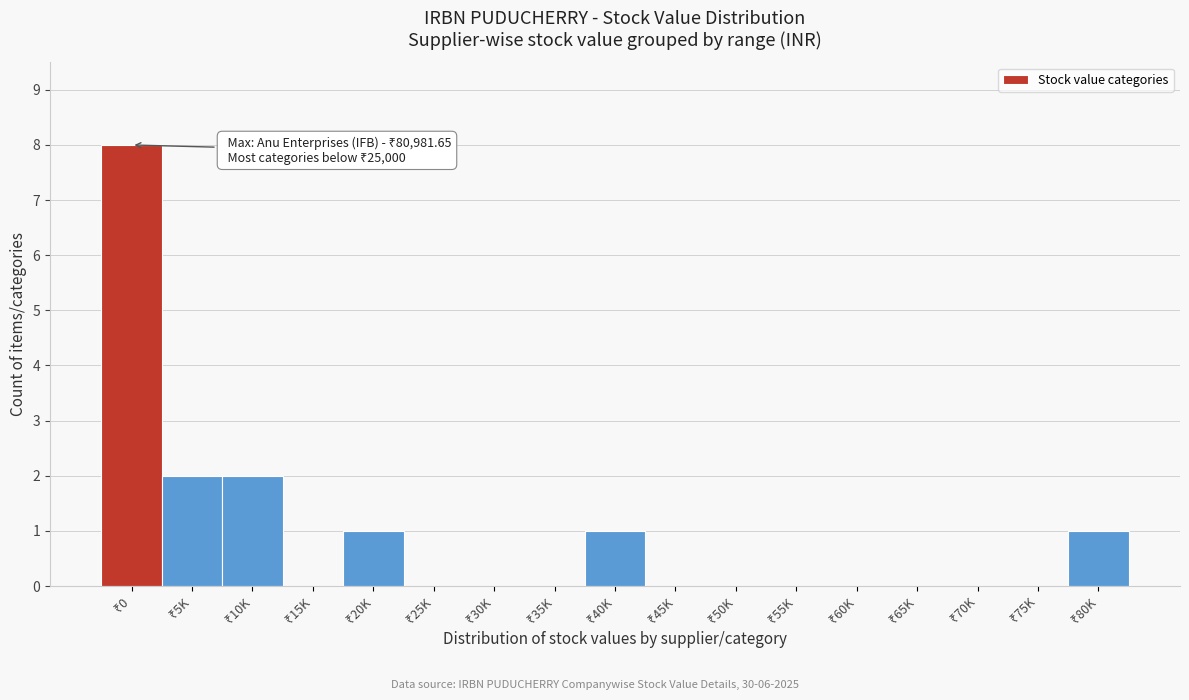

What is the maximum value shown in the chart?

8